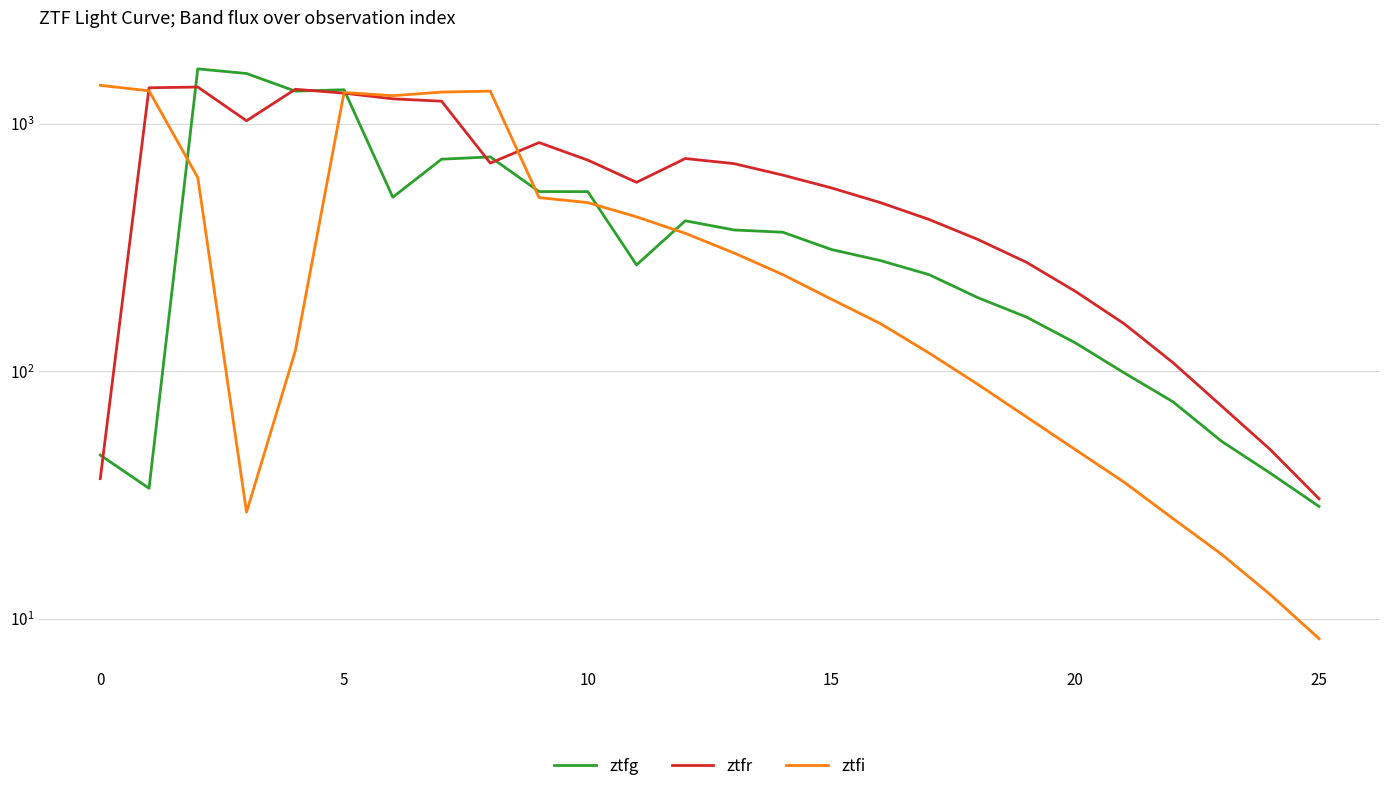

Count the number of categories in the chart.

26